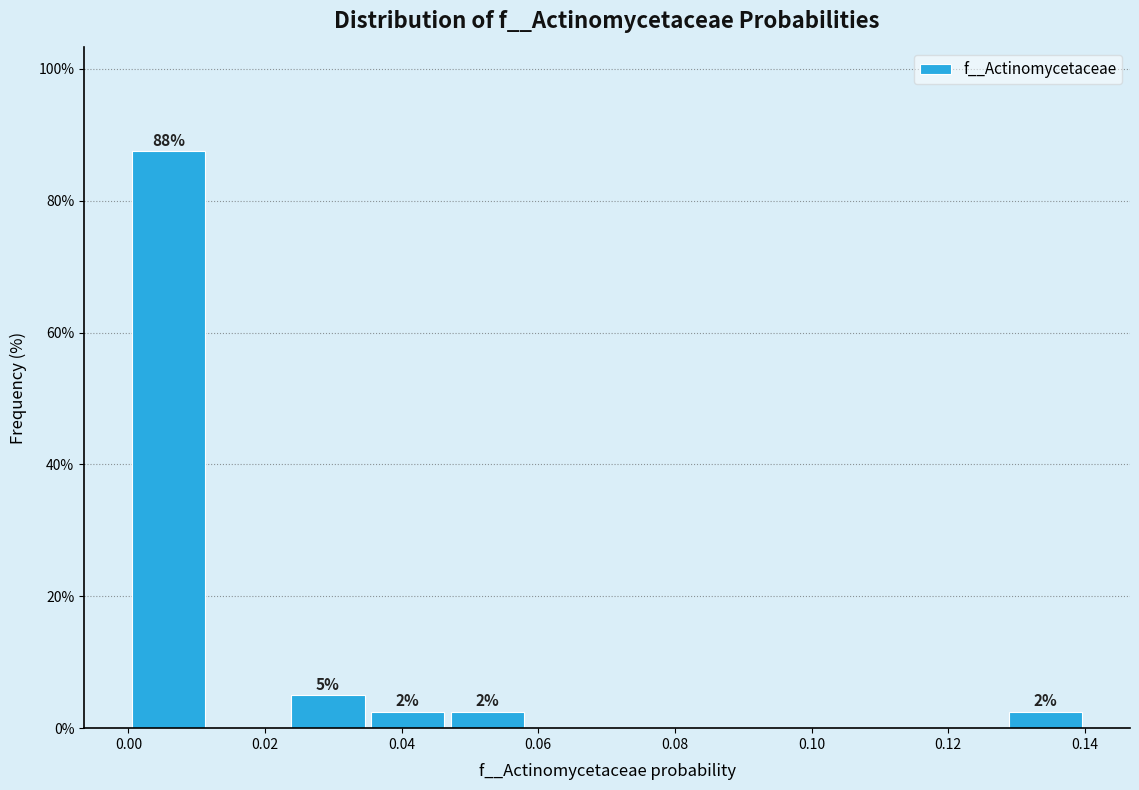

Over which range of the x-axis is the bar tallest?

0.000 to 0.012